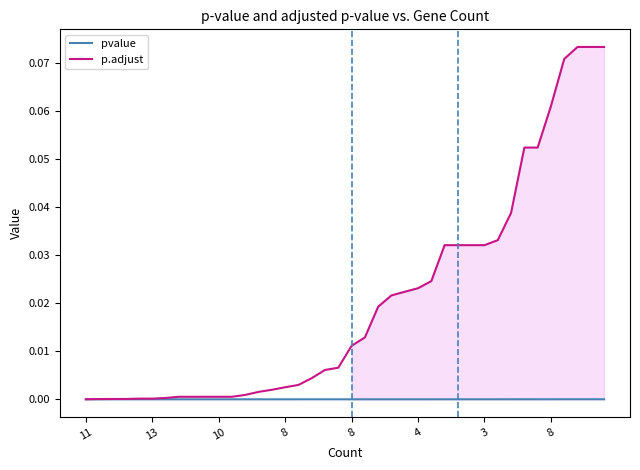

Which series has the largest total across all categories?

p.adjust